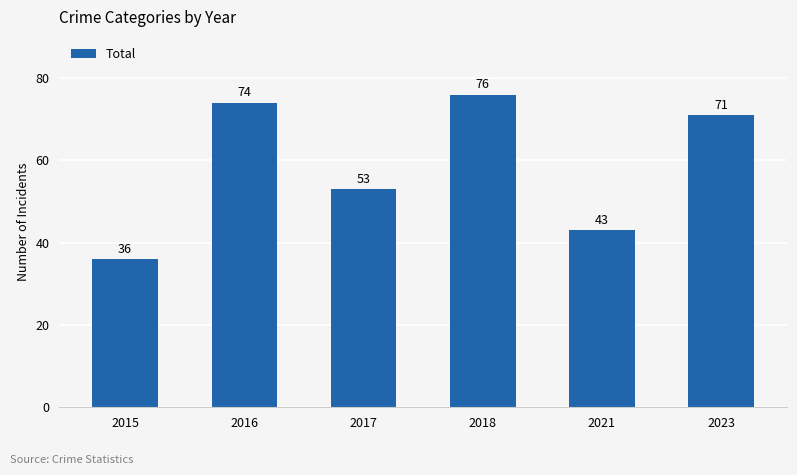

What is the difference between the maximum and minimum values?

40